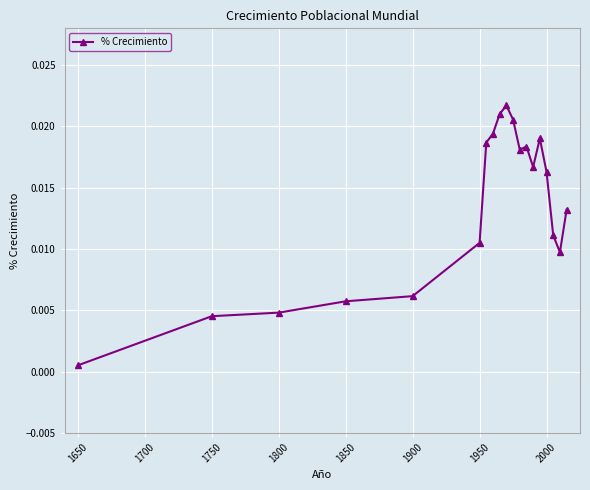

Does the chart have visible grid lines?

Yes